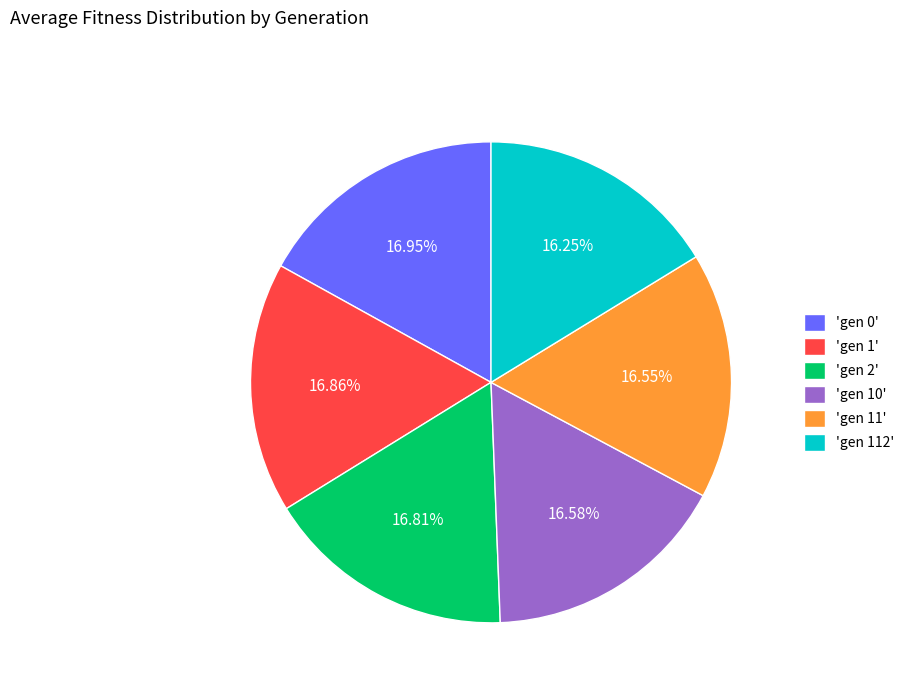

What is the ratio of the value at 'gen 2' to the value at 'gen 11'?

1.0